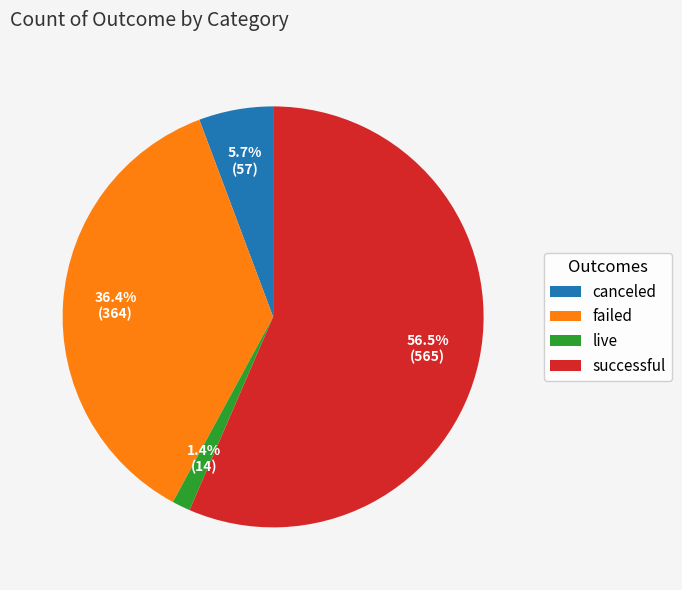

What is the smallest slice in the pie chart?

live